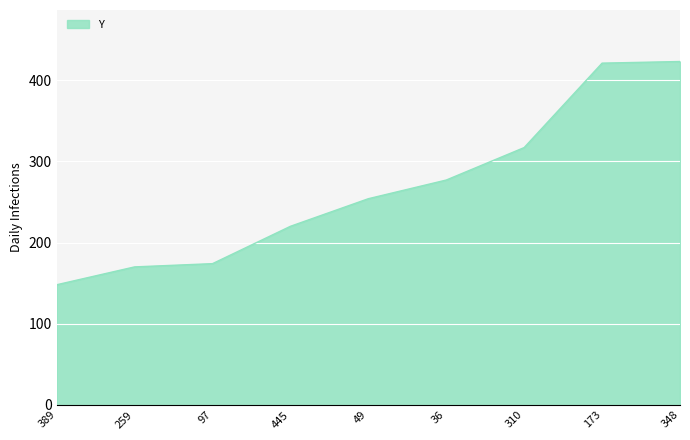

Which has a higher value, 348 or 445?

348